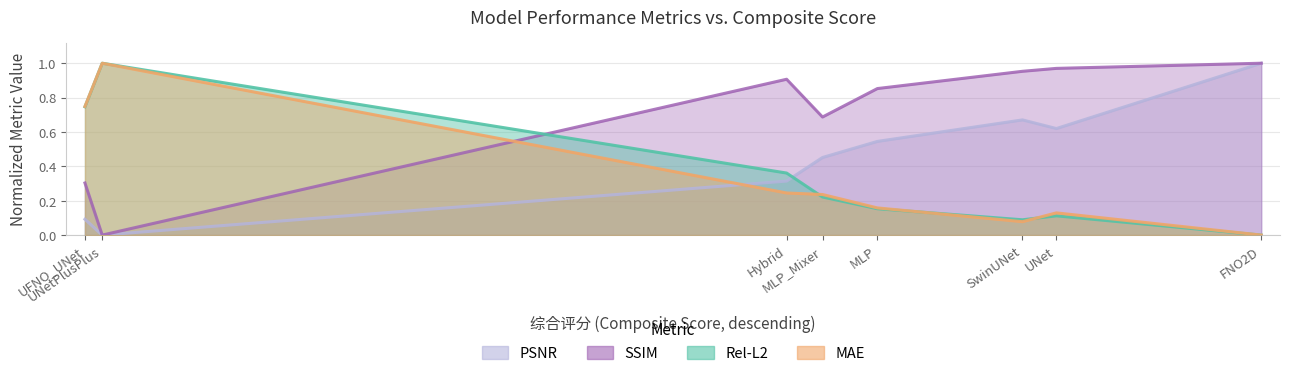

What is the average value of the SSIM series?

0.7